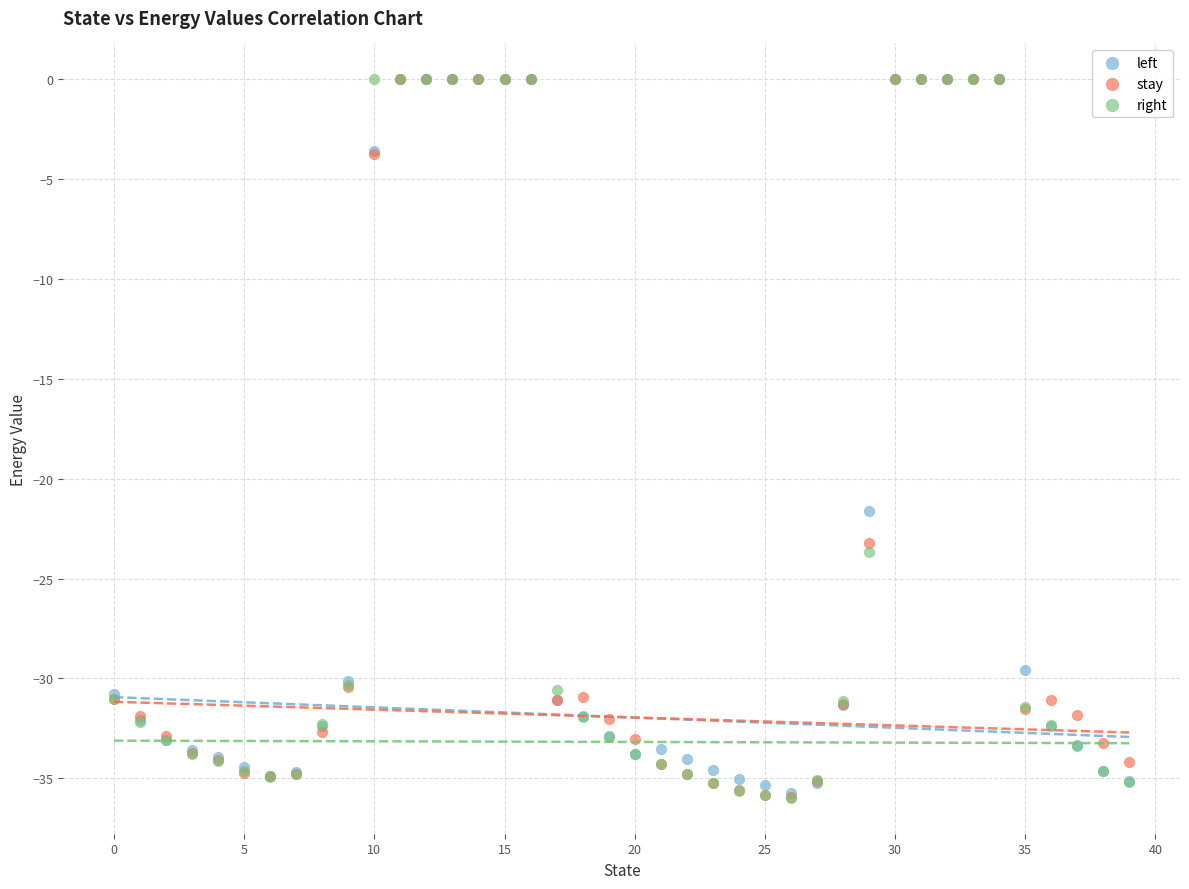

Across all series, what Y value is closest to -17?

-21.6